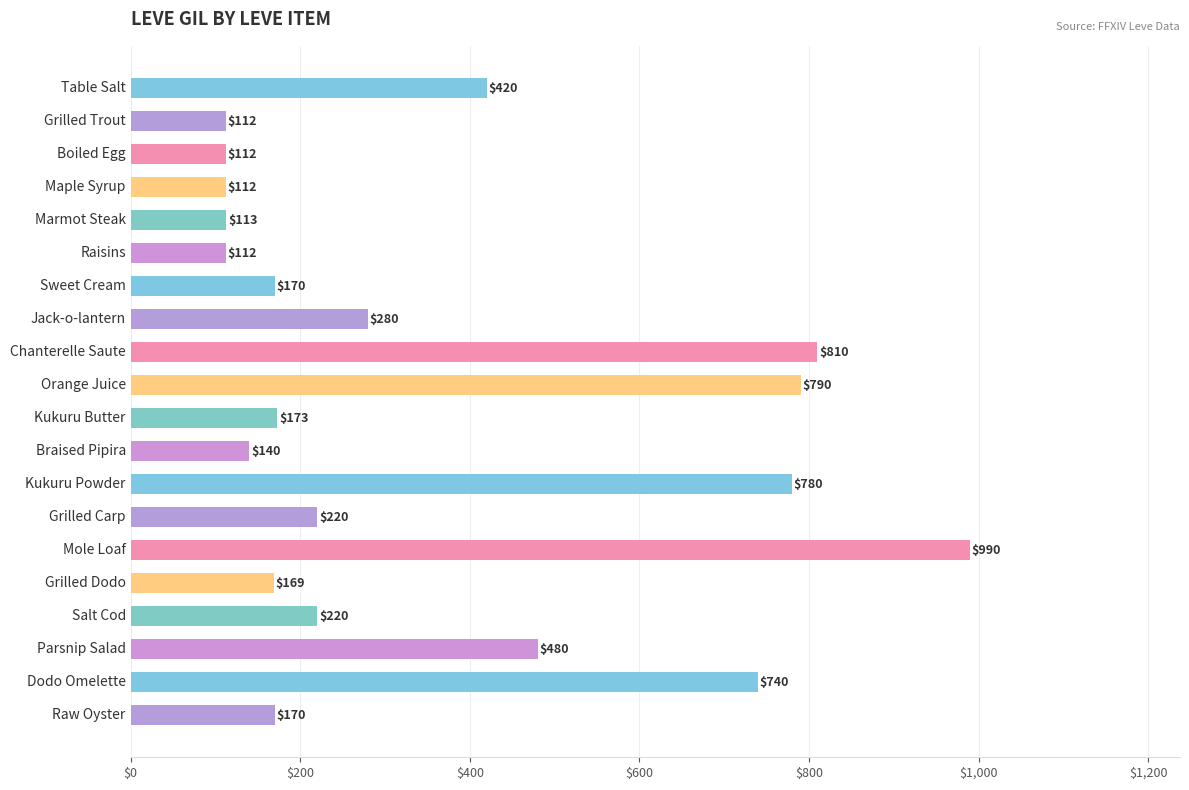

What is the difference between the second highest and minimum values?

698